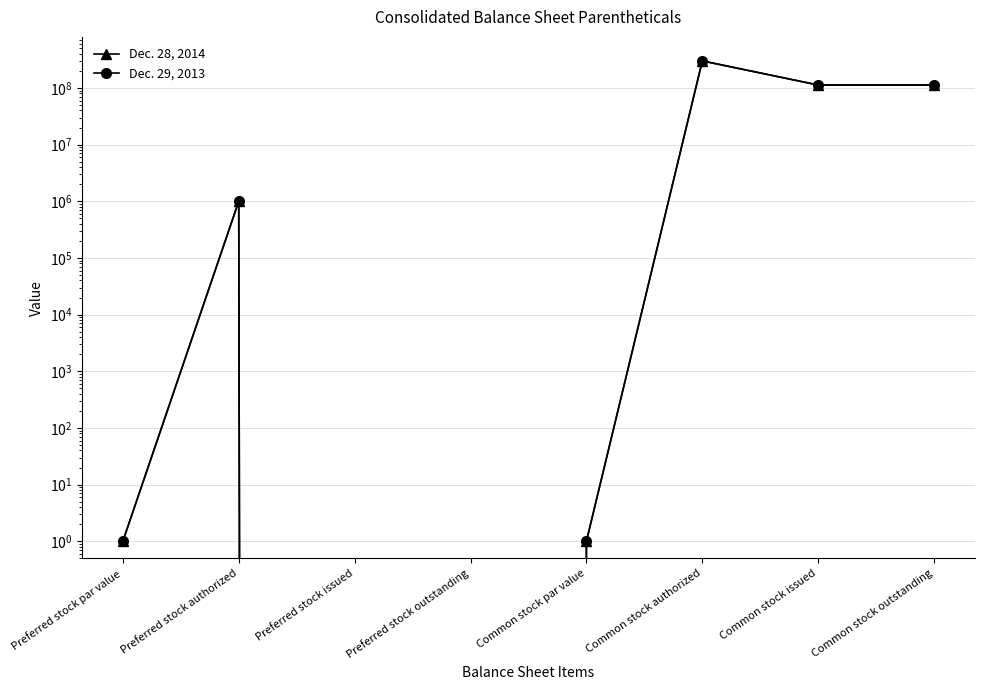

The Dec. 29, 2013 series shows 0 at Preferred stock outstanding. True or false?

True